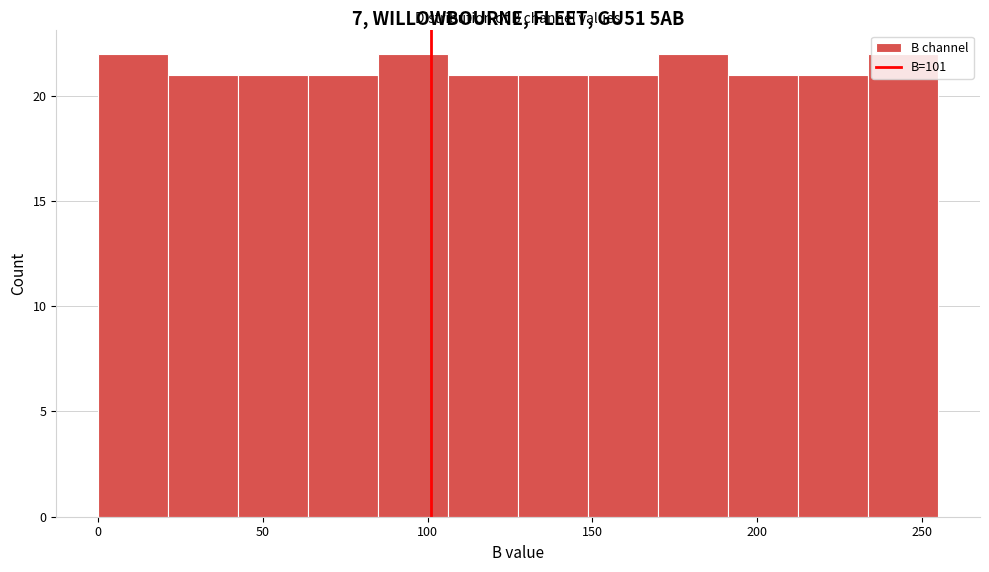

Reading left to right, transcribe this chart: for each bar, give the range it covers on the x-axis and its height. Neither the bar edges nor the heights are printed on the chart, so give them approximately, as read against the axes.

0 to 20: 22
20 to 45: 21
45 to 65: 21
65 to 85: 21
85 to 105: 22
105 to 130: 21
130 to 150: 21
150 to 170: 21
170 to 190: 22
190 to 215: 21
215 to 235: 21
235 to 255: 22